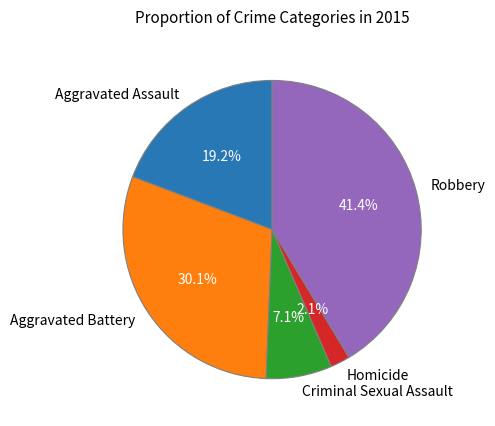

Is there any slice that represents more than half of the pie?

No